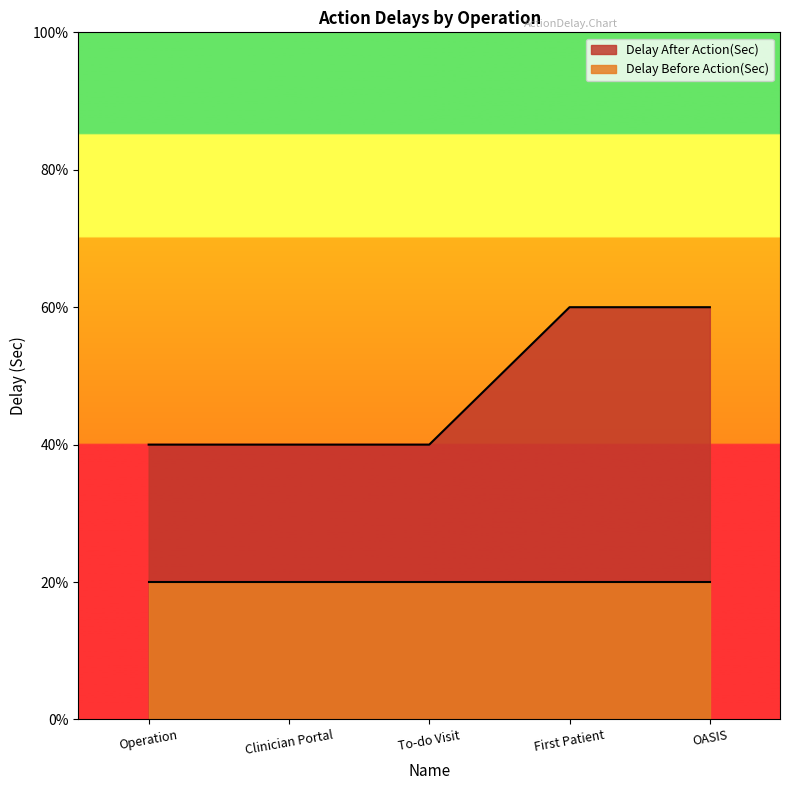

What is the sum of all values?

12